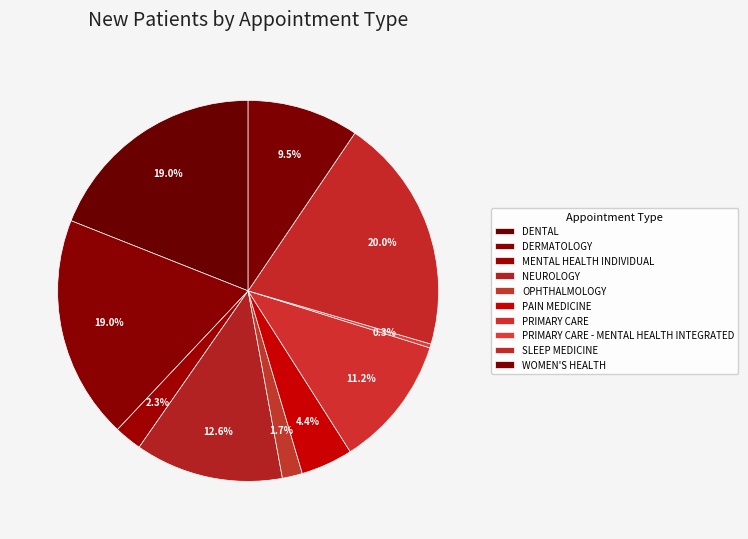

Rank the categories by value from lowest to highest.

PRIMARY CARE - MENTAL HEALTH INTEGRATED, OPHTHALMOLOGY, MENTAL HEALTH INDIVIDUAL, PAIN MEDICINE, WOMEN'S HEALTH, PRIMARY CARE, NEUROLOGY, DERMATOLOGY, DENTAL, SLEEP MEDICINE